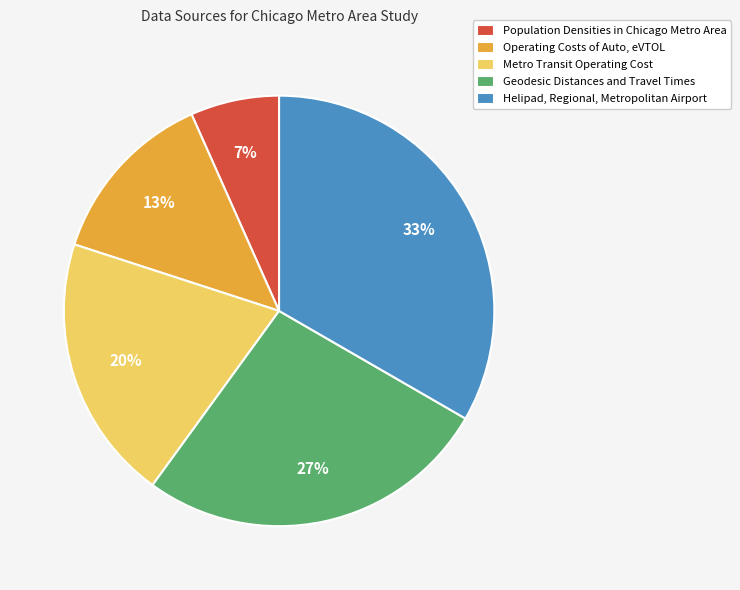

Approximately how many times larger is the value at Population Densities in Chicago Metro Area compared to Metro Transit Operating Cost?

0.3